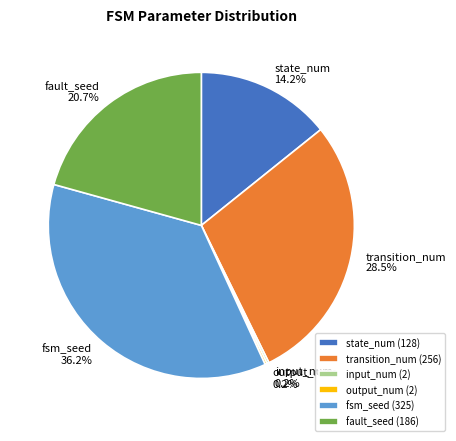

True or false: state_num accounts for 14% of the total.

True